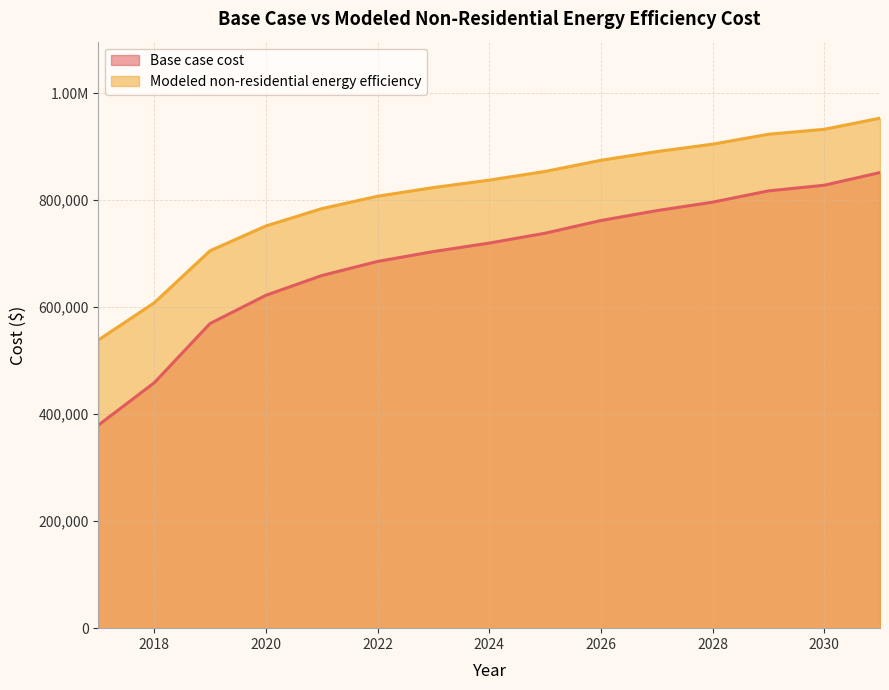

Reading left to right, extract all data points from this chart.

Base case cost: 379569.5	458699.3	569481.1	622234.3	659161.5	685538.1	704001.7	719827.7	738291.3	762030.3	780493.9	796319.8	817421.1	827971.8	851710.7
Modeled non-residential energy efficiency: 538668.7	608174.7	705483.0	751820.3	784256.4	807425.1	823643.2	837544.3	853762.4	874614.2	890832.2	904733.4	923268.4	932535.8	953387.6